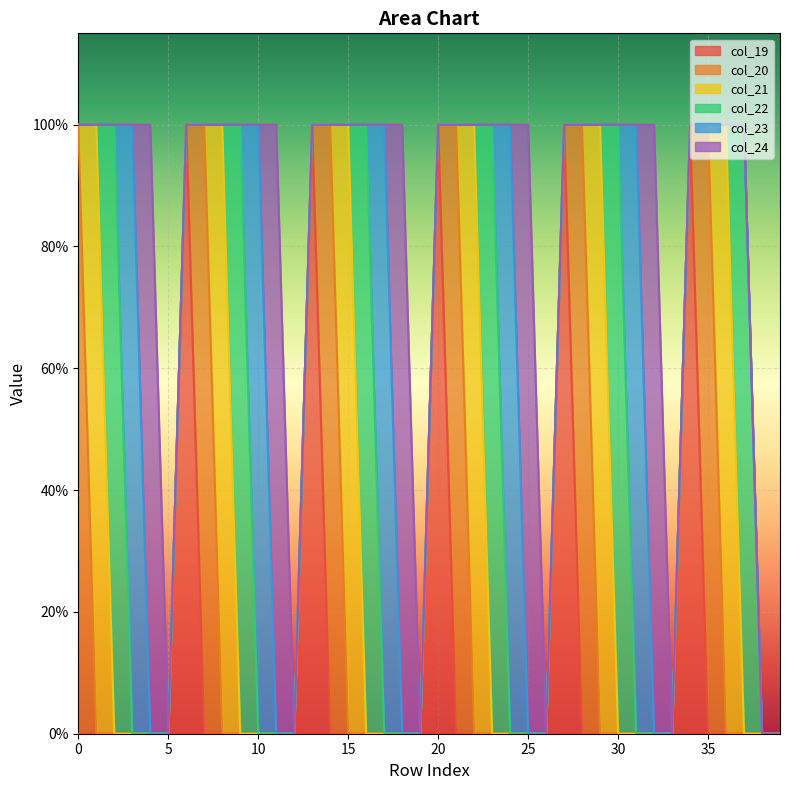

Count the number of data series in this chart.

6